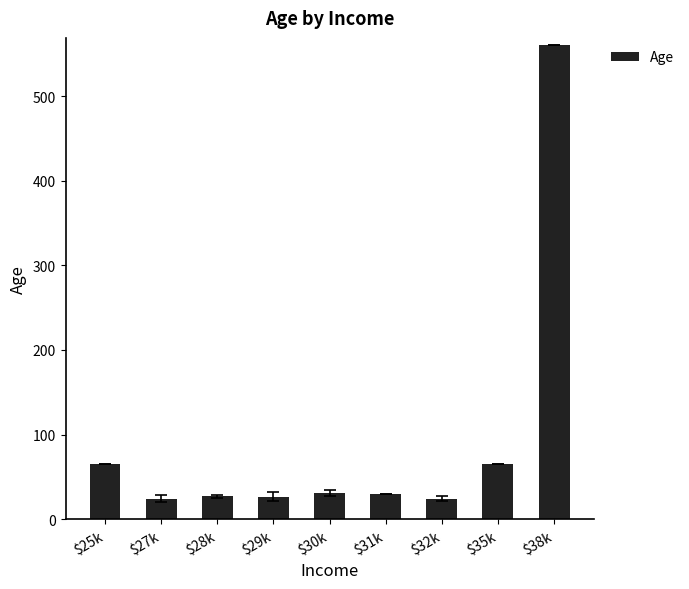

Approximately how many times larger is the value at $31k compared to $30k?

1.0